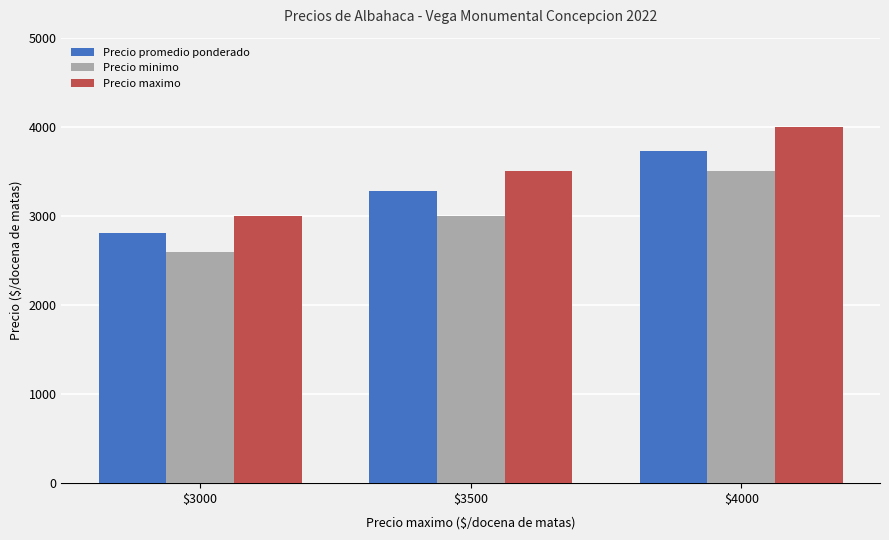

Which series has the largest total across all categories?

Precio maximo